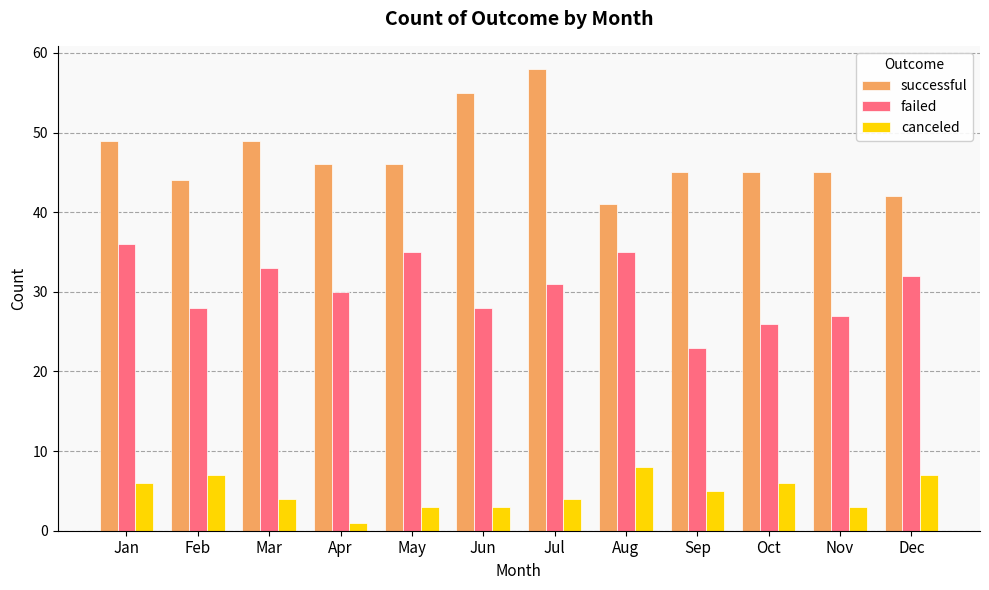

List the series in order of their peak value, lowest first.

canceled, failed, successful